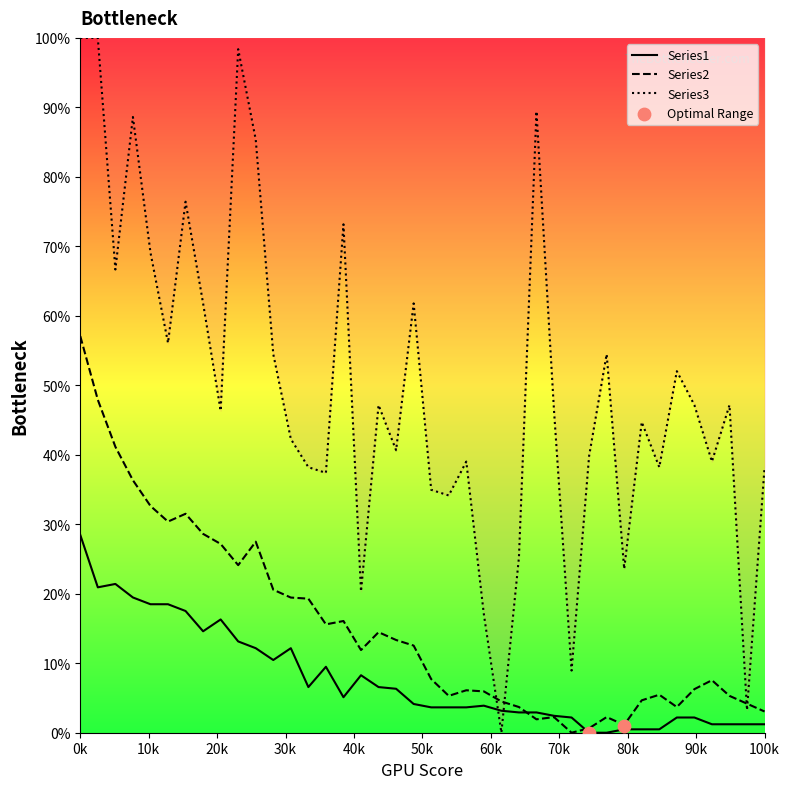

Which series contains the lowest Y value?

Series1